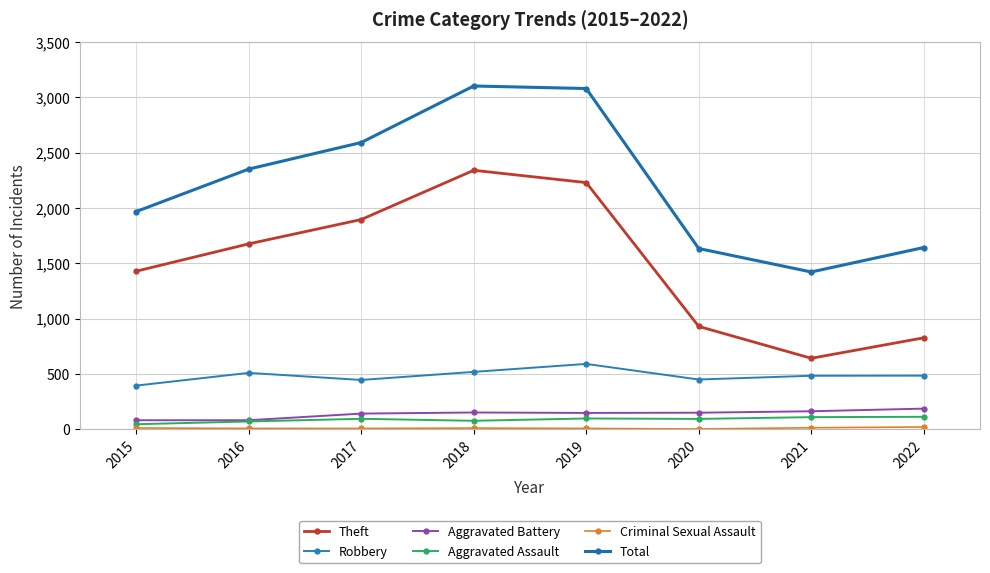

Which series has the largest range (max minus min)?

Theft